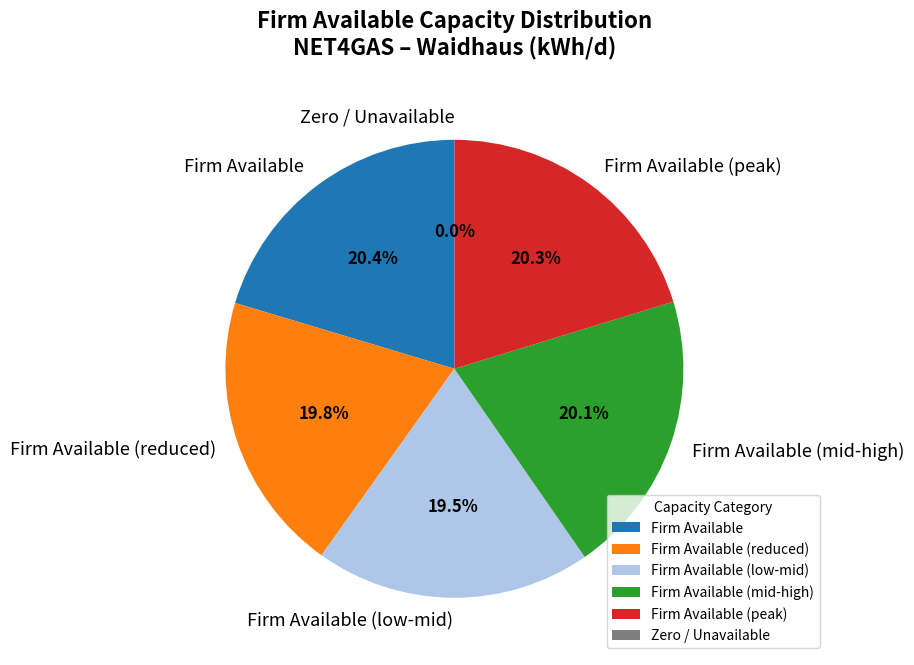

True or false: 2017-10-20 accounts for 23% of the total.

False